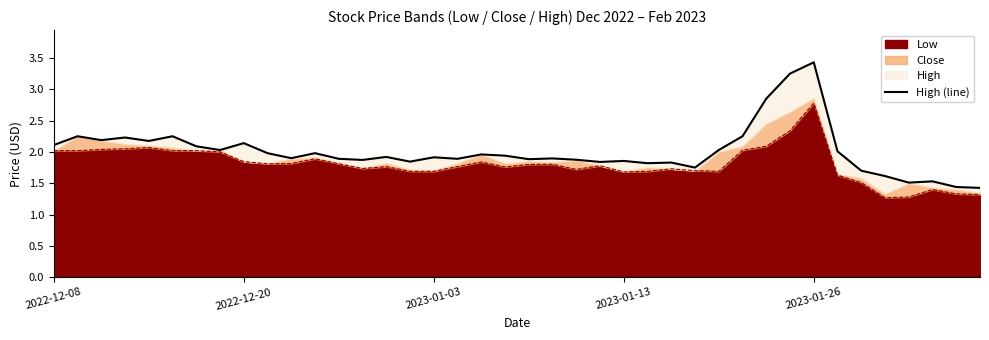

Does the chart have visible grid lines?

No